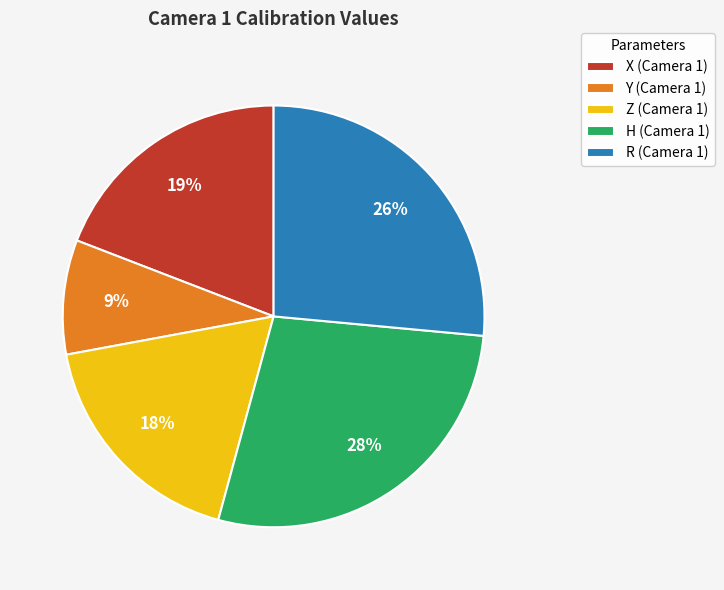

What percentage is the Z (Camera 1) slice, to the nearest percent?

18%